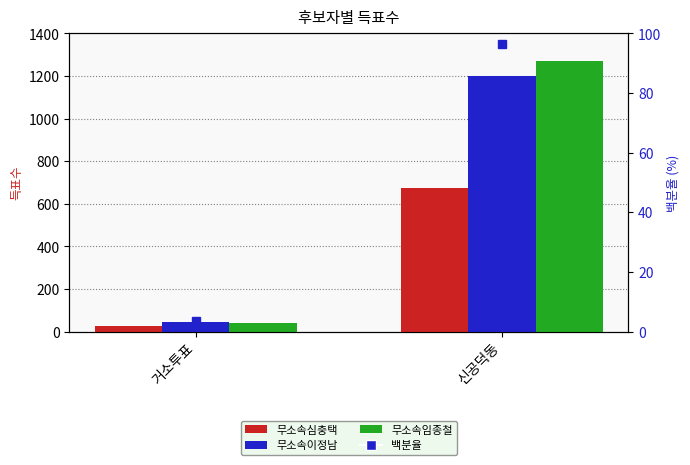

At which category is the sum across all series the highest?

신공덕동